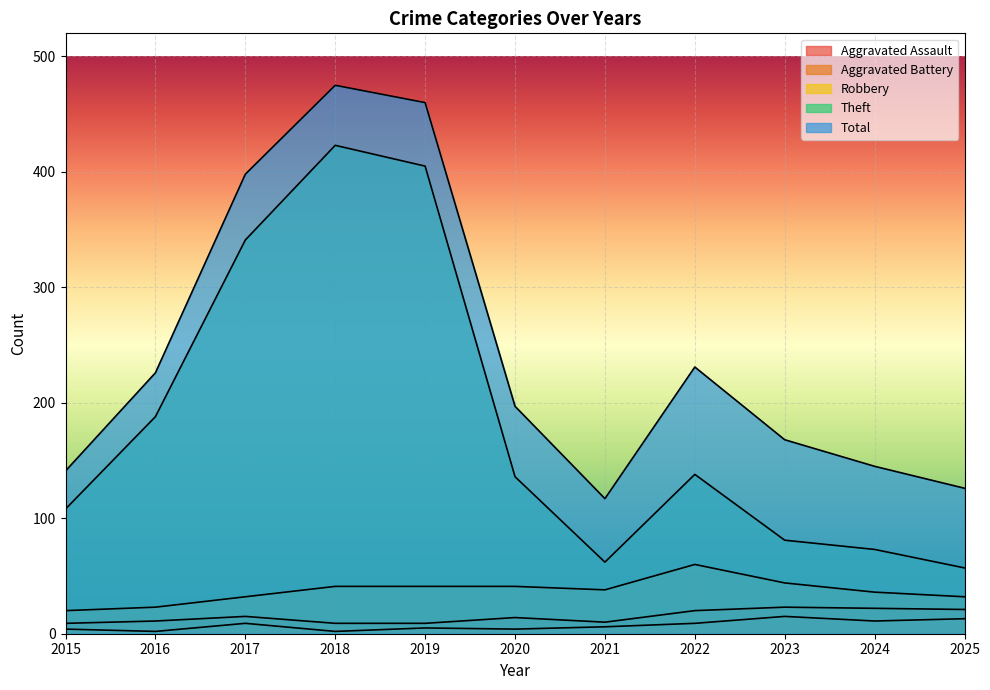

What is the minimum value shown in the chart?

2